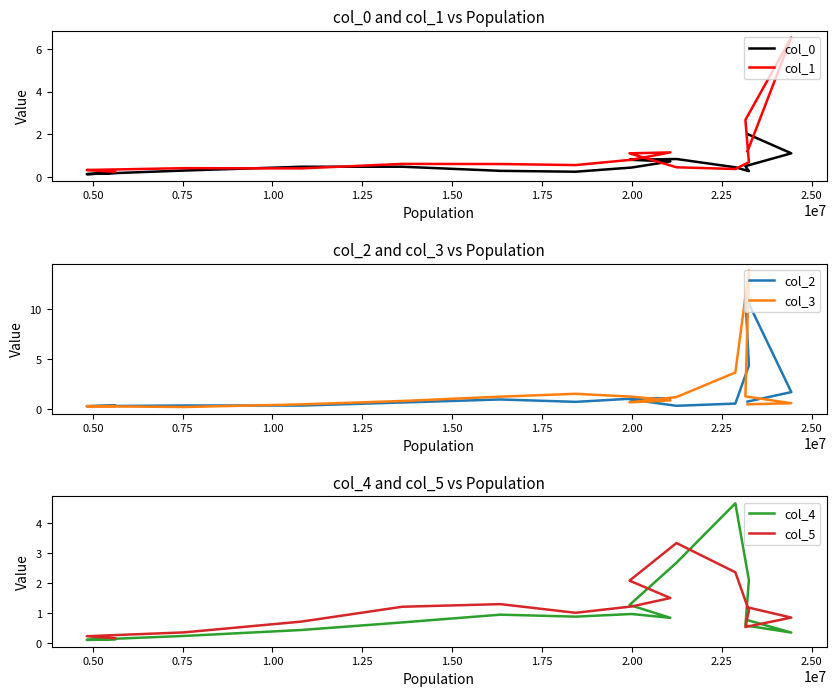

What is the smallest value displayed?

0.1